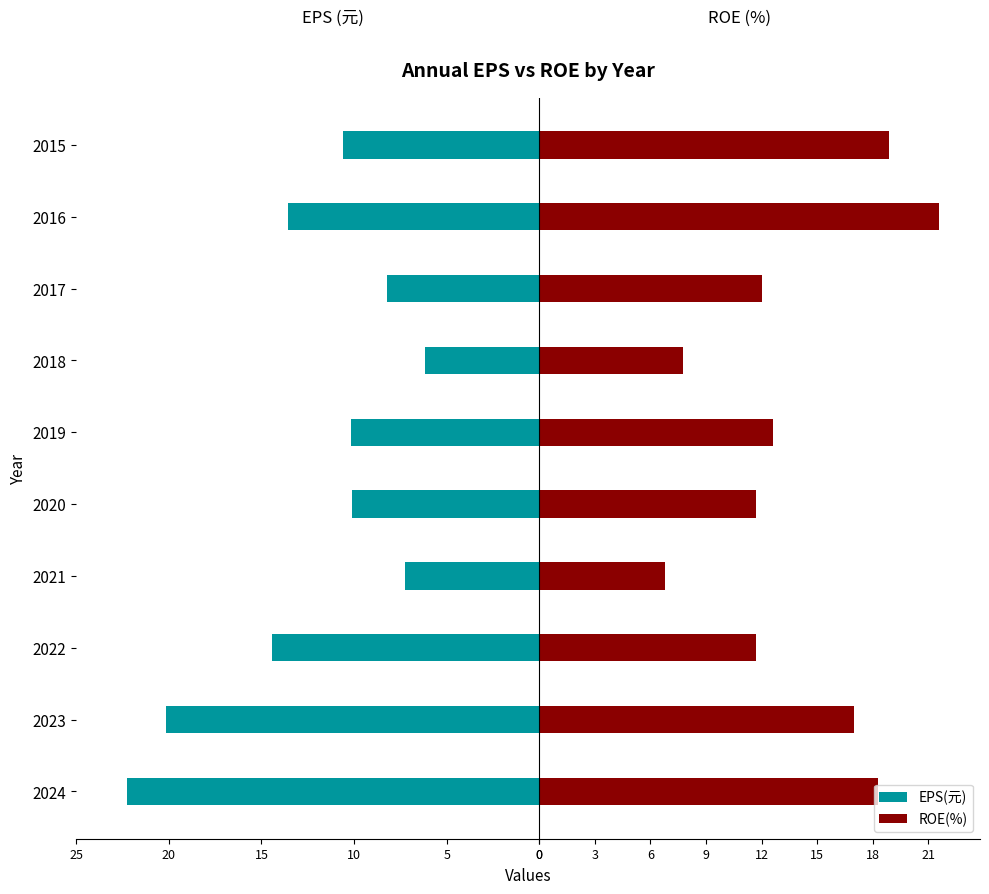

What is the sum of all ROE(%) values?

138.3